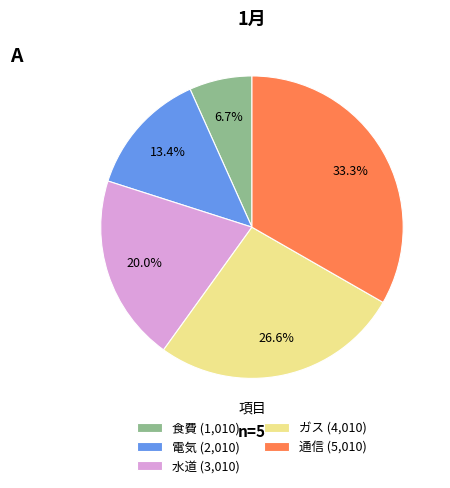

Approximately how many times larger is the value at ガス (4,010) compared to 通信 (5,010)?

0.8